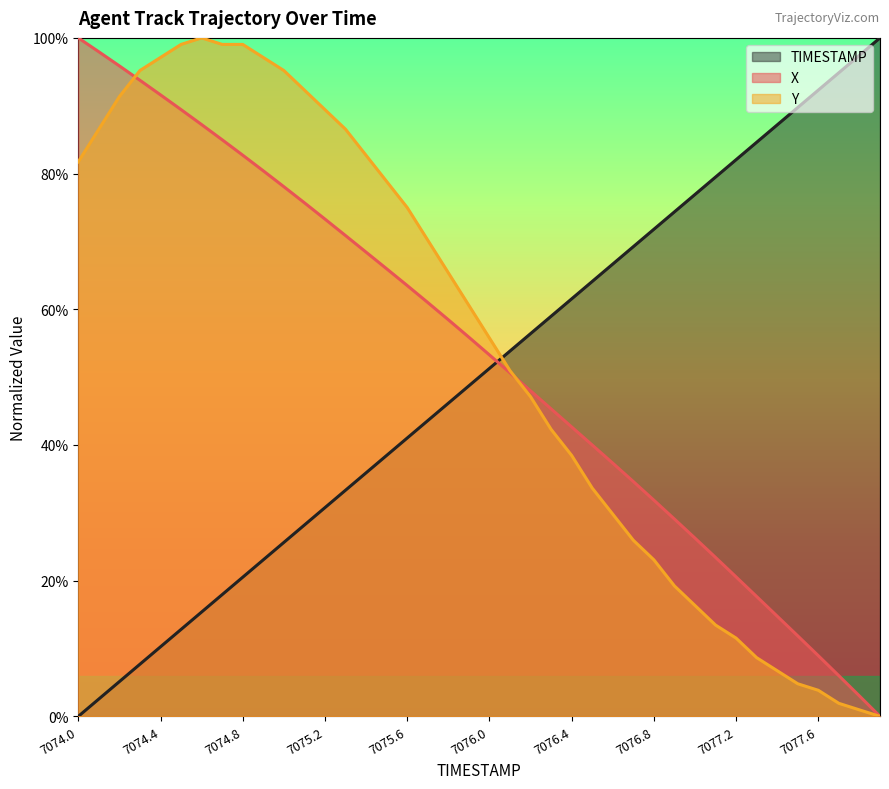

What position from the left is 7075.9?

20